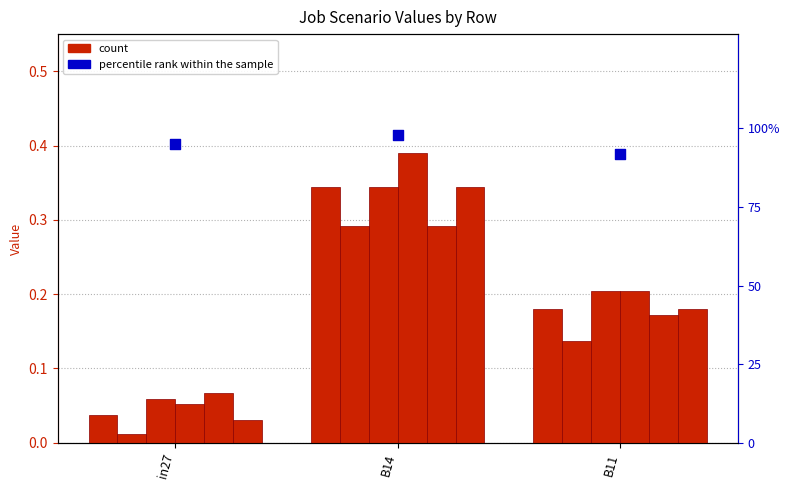

What is the total value across all series at in27?

0.3